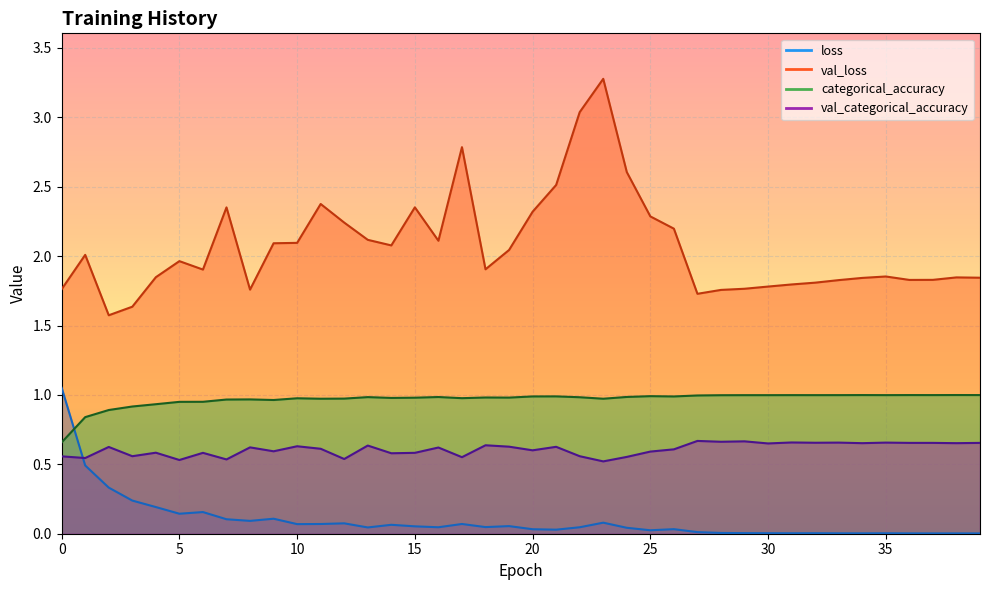

What is the difference between the loss values at 23 and 27?

0.1